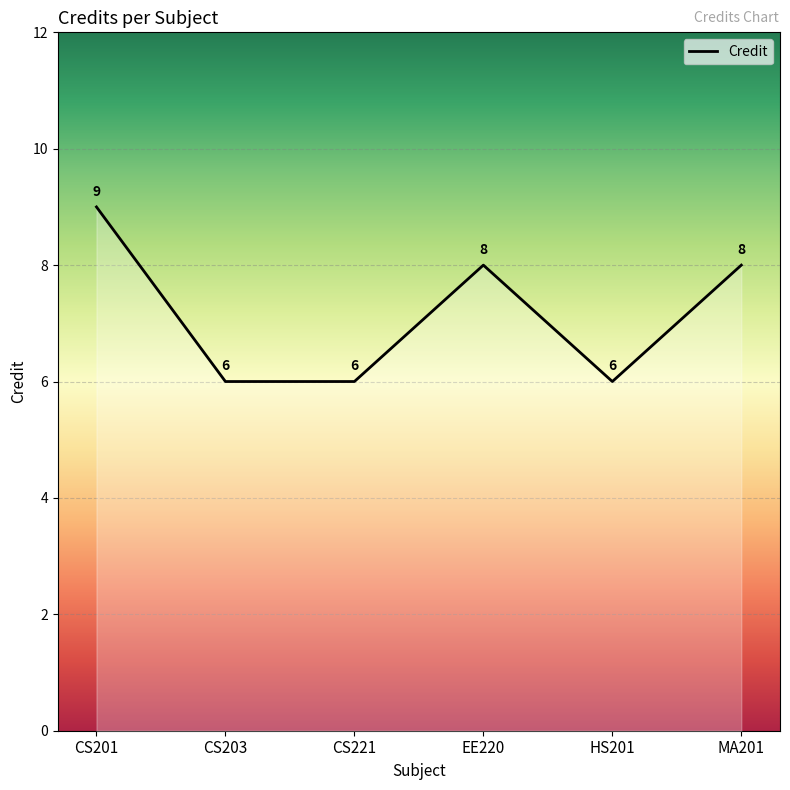

How many lines are shown in the chart?

1